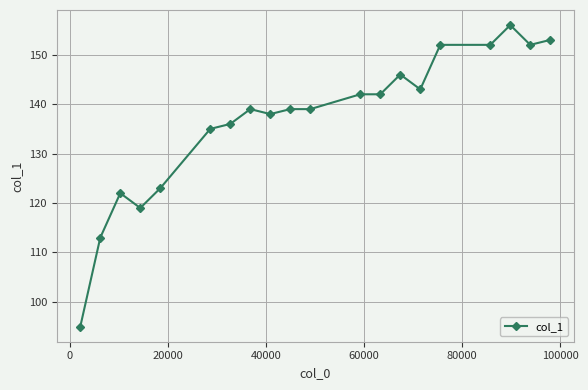

What is the greatest value displayed?

156